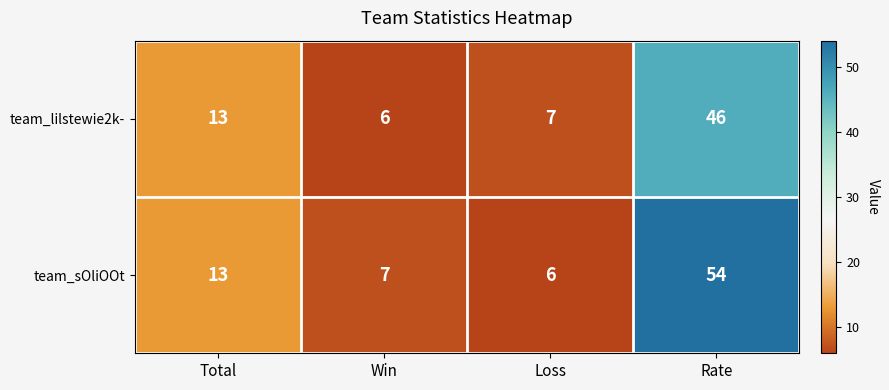

What is the difference between the second highest and second lowest values in the team_lilstewie2k- series?

6